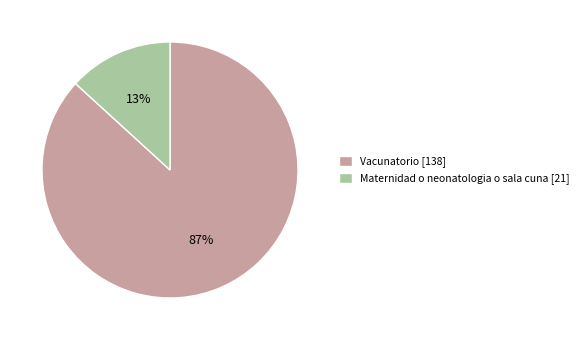

Is there any slice that represents more than half of the pie?

Yes